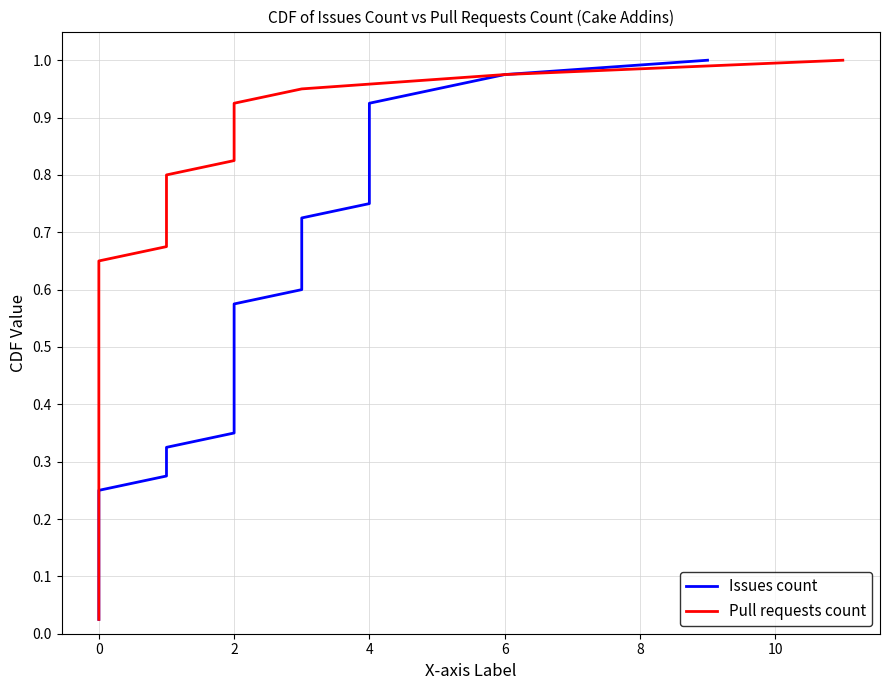

Rank the series at 20 from highest to lowest value.

Issues count, Pull requests count